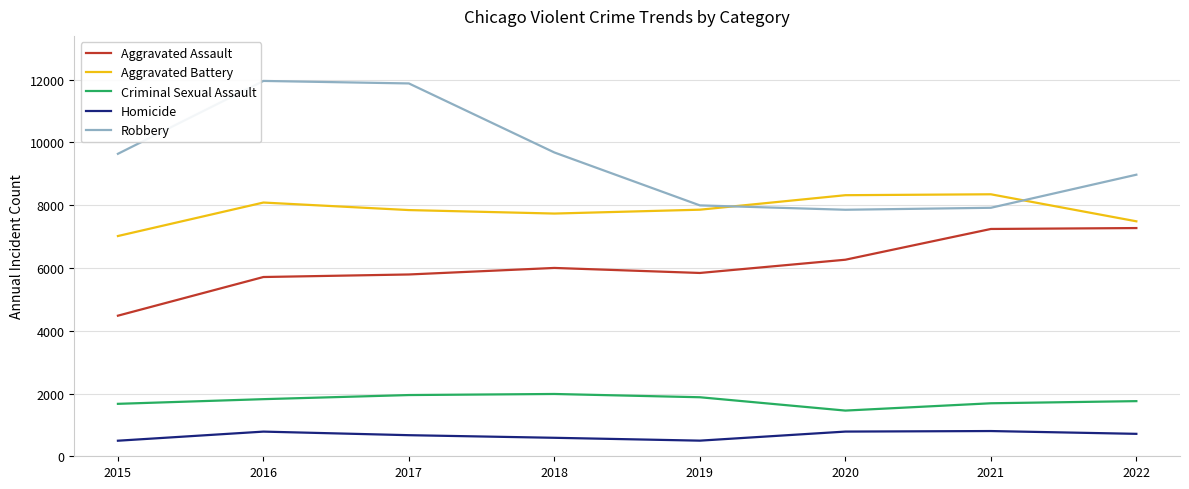

After their last crossing, which series has the higher values: Robbery or Aggravated Battery?

Robbery